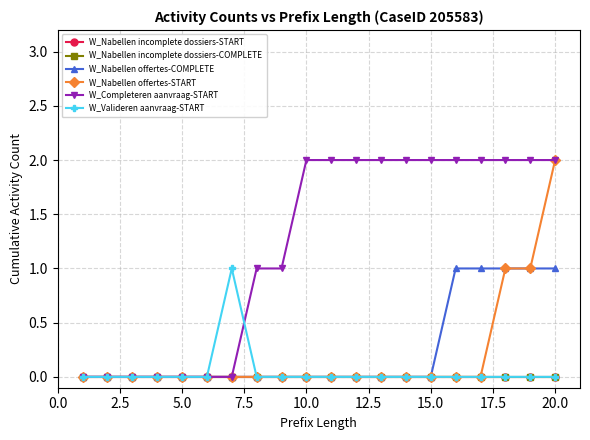

True or false: W_Valideren aanvraag-START and W_Nabellen incomplete dossiers-START intersect in this chart.

False